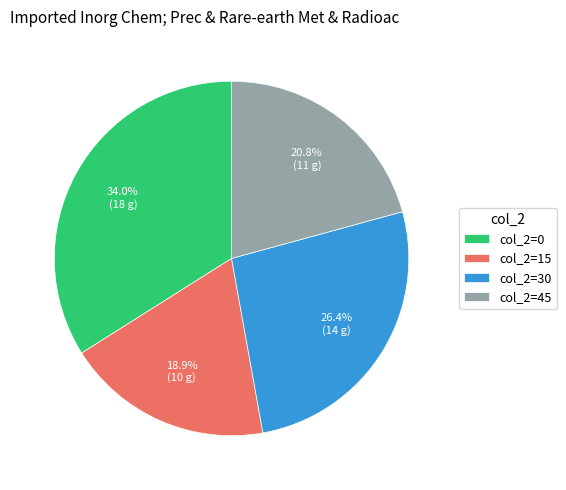

Approximately how many times larger is the value at col_2=45 compared to col_2=0?

0.6